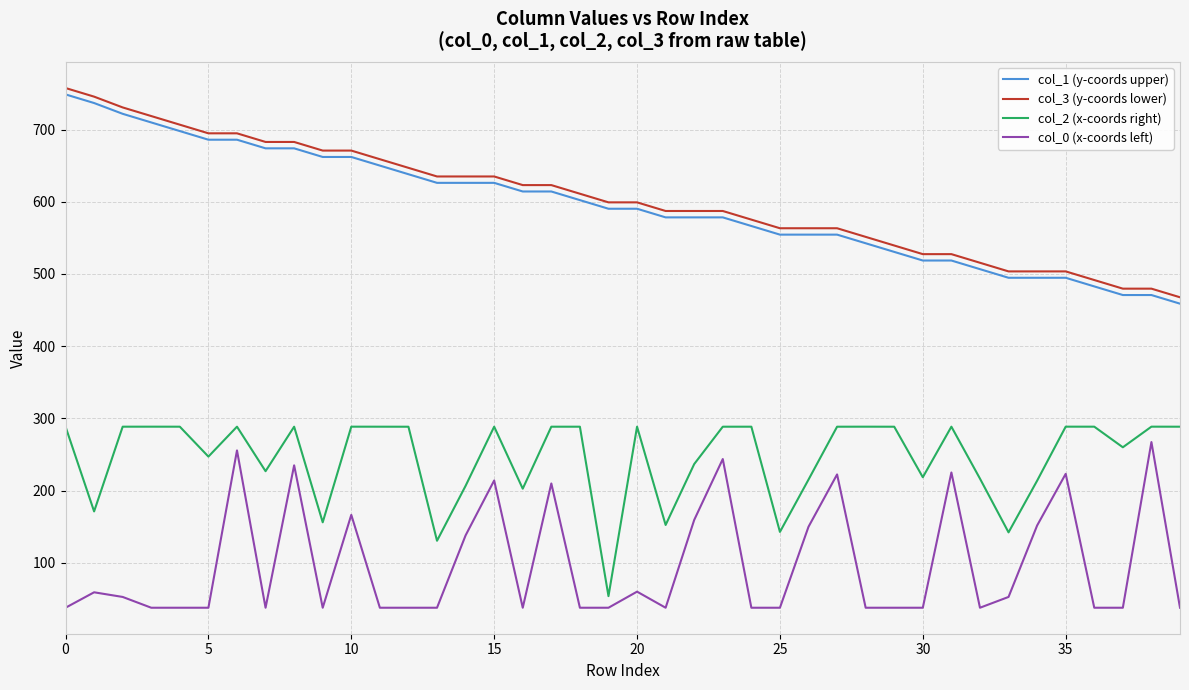

True or false: col_2 (x-coords right) and col_3 (y-coords lower) intersect in this chart.

False